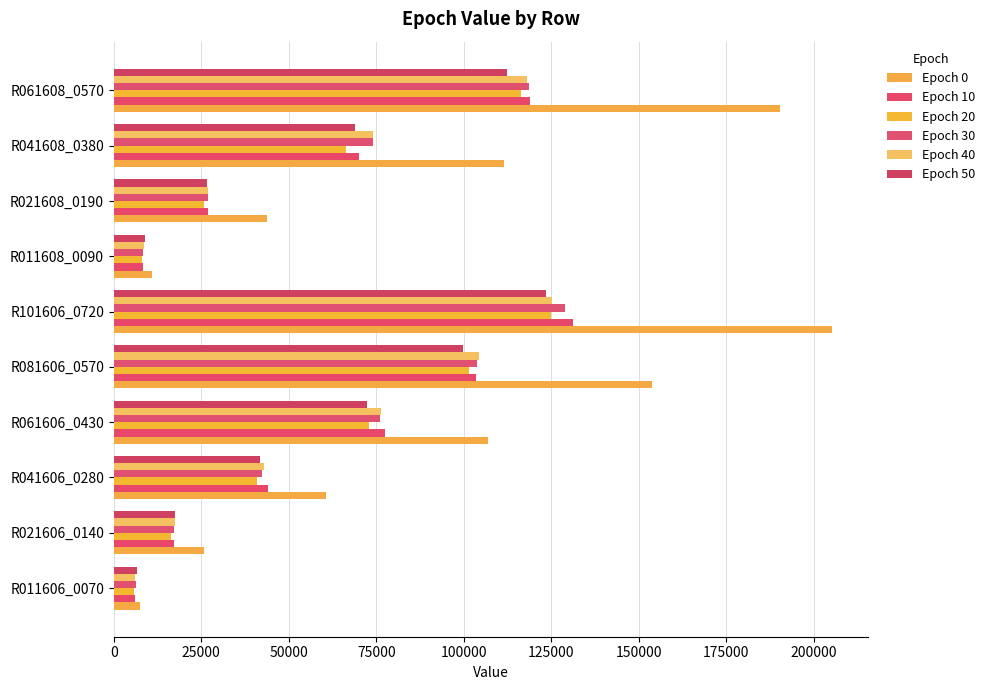

Which series has the widest spread of values?

Epoch 0